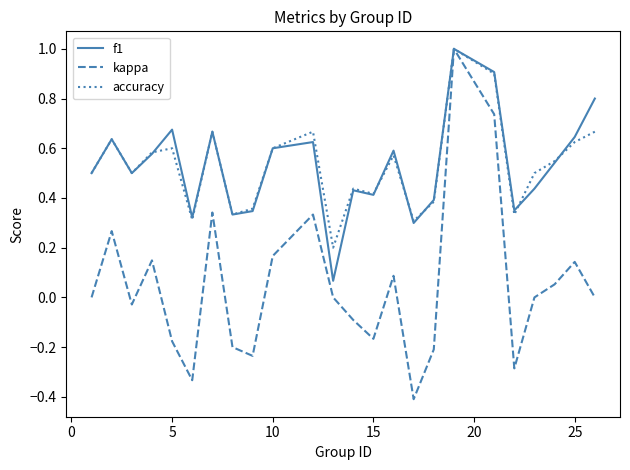

Which series has the widest spread of values?

kappa